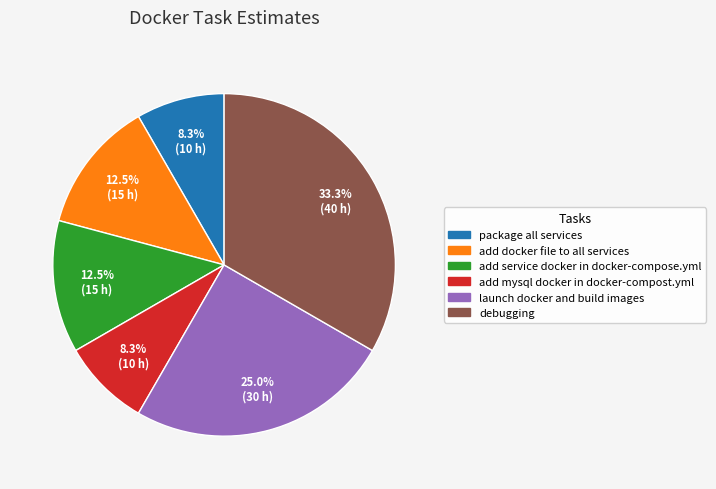

What percentage do launch docker and build images and add service docker in docker-compose.yml together represent?

37.5%